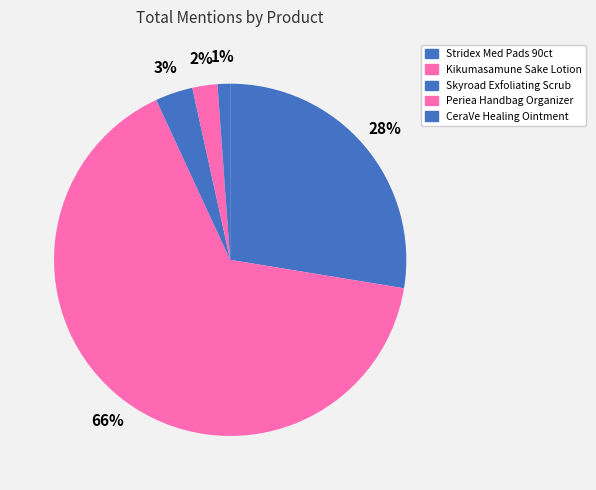

Does Stridex Med Pads 90ct account for over 50% of the chart?

No